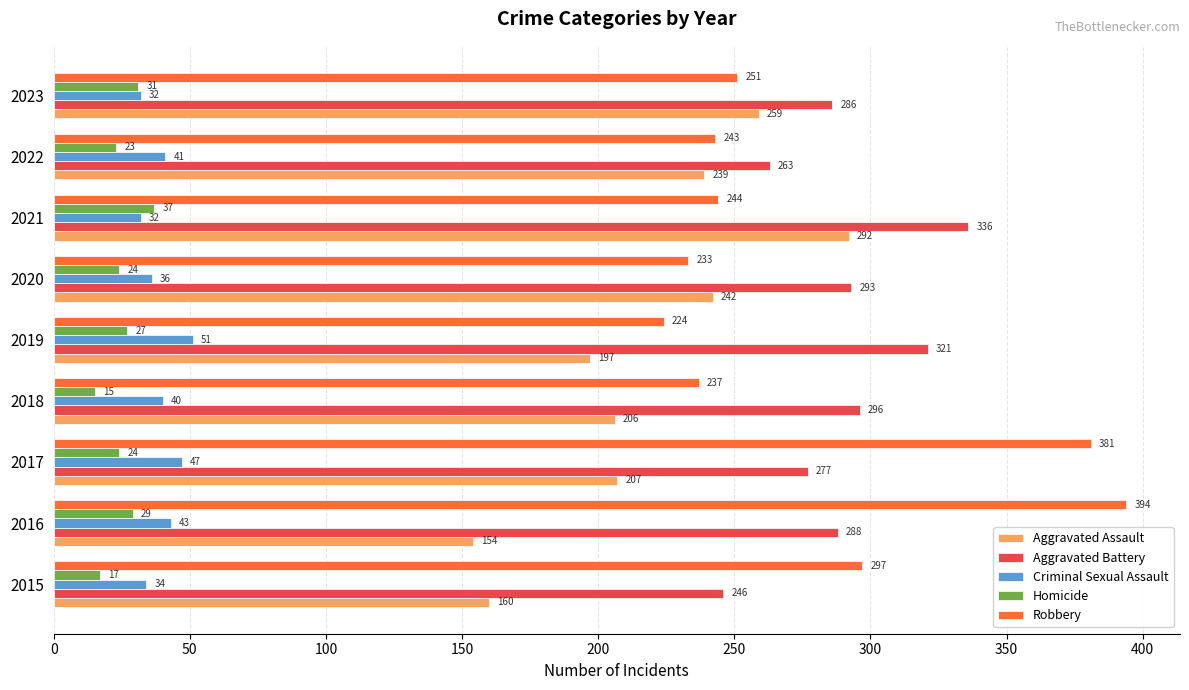

What is the average value of the Aggravated Assault series?

217